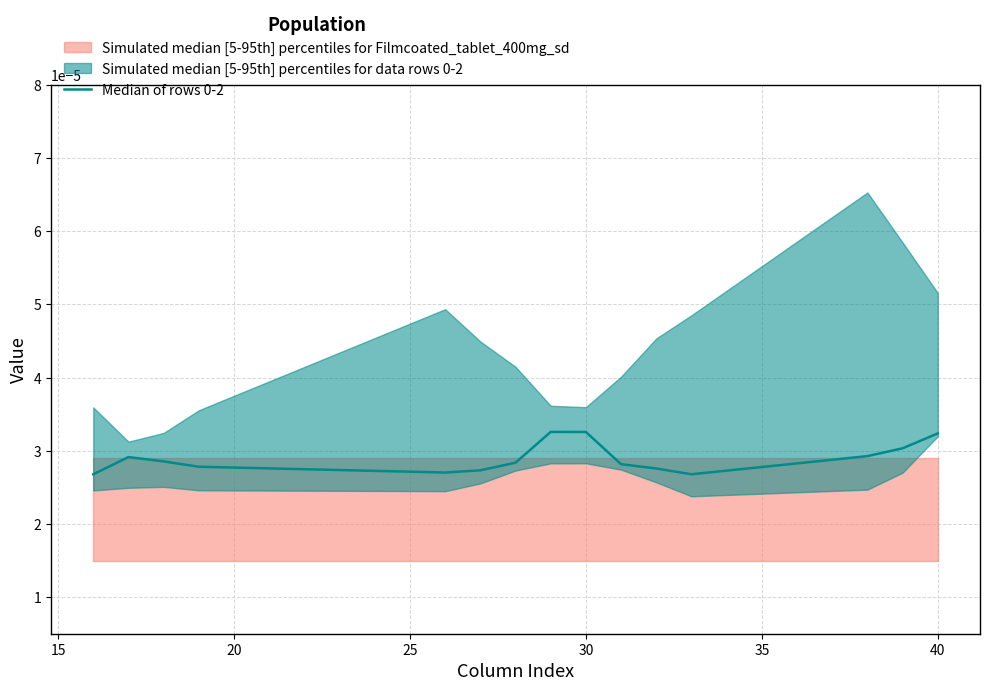

True or false: the data shows 0.0 at 11.

False